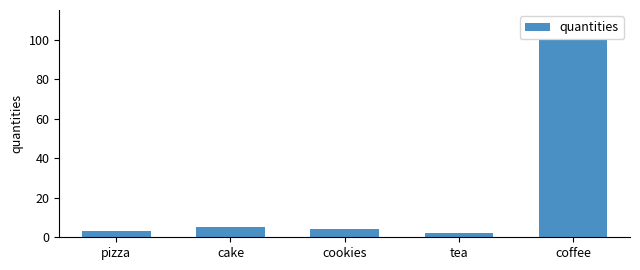

What position from the left is coffee?

5